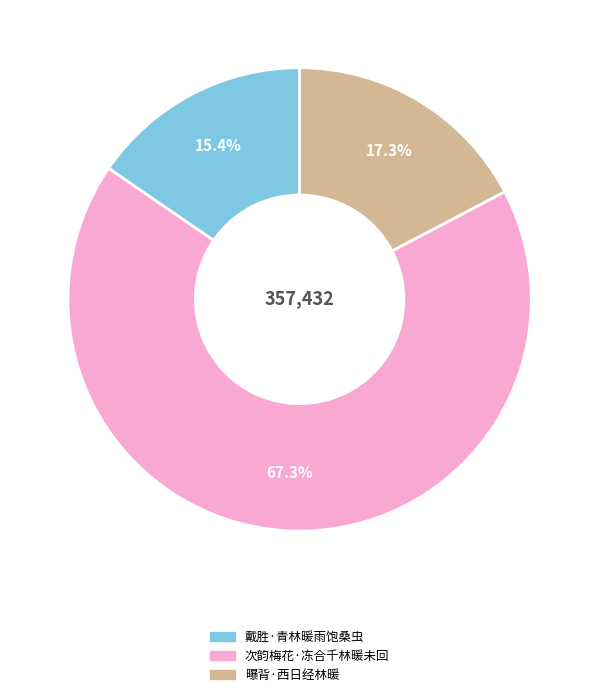

Which category accounts for the majority?

次韵梅花·冻合千林暖未回